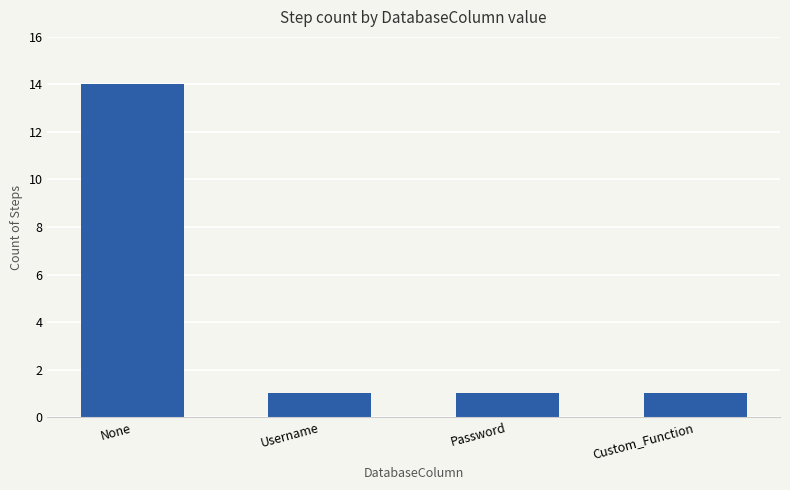

What is the label of the 1st bar from the left?

None